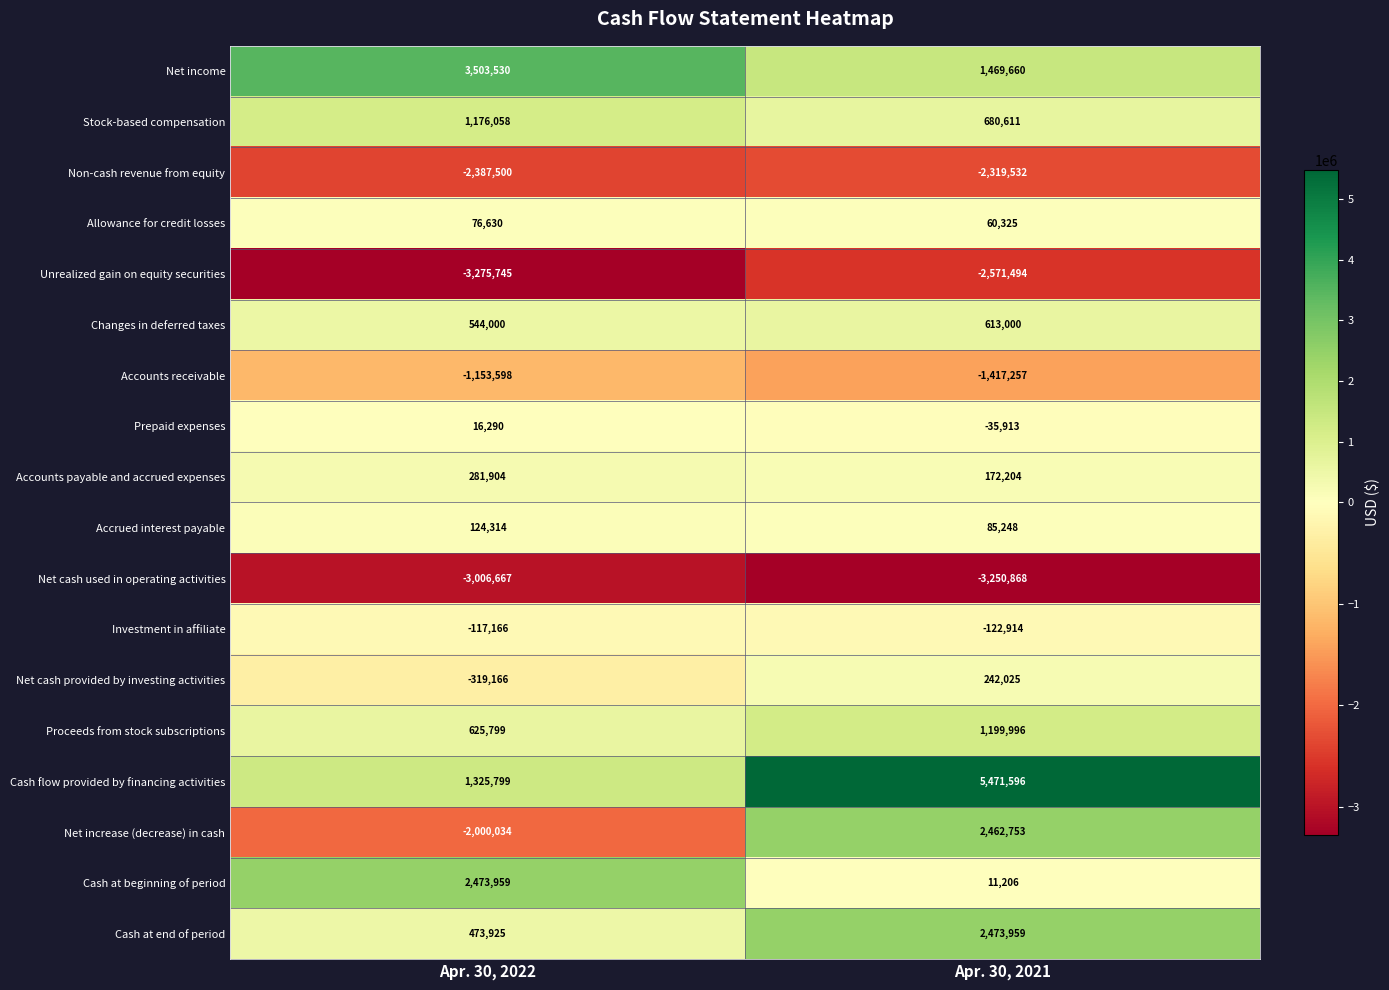

What is the total value across all series at Apr. 30, 2021?

5224605